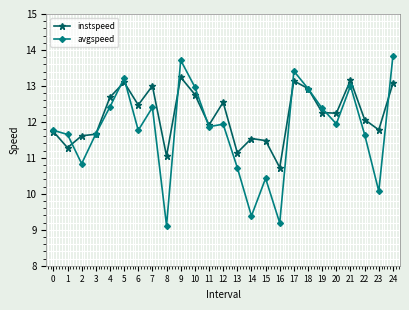

What is the minimum value shown in the chart?

9.1